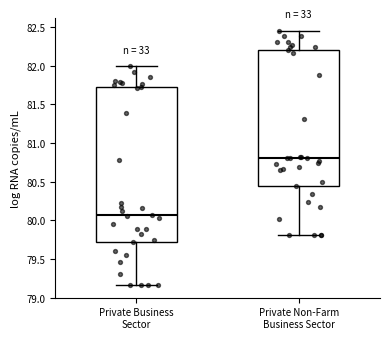

Reading left to right, read every box against the y-axis: the position of its median line, the range the box covers, and the ends of its whiskers. The values are not printed on the chart, so give them approximately, as read against the axis.

Private Business Sector: median 80.10, box 79.70 to 81.75, whiskers 79.15 to 82.00
Private Non-Farm Business Sector: median 80.80, box 80.45 to 82.20, whiskers 79.80 to 82.45